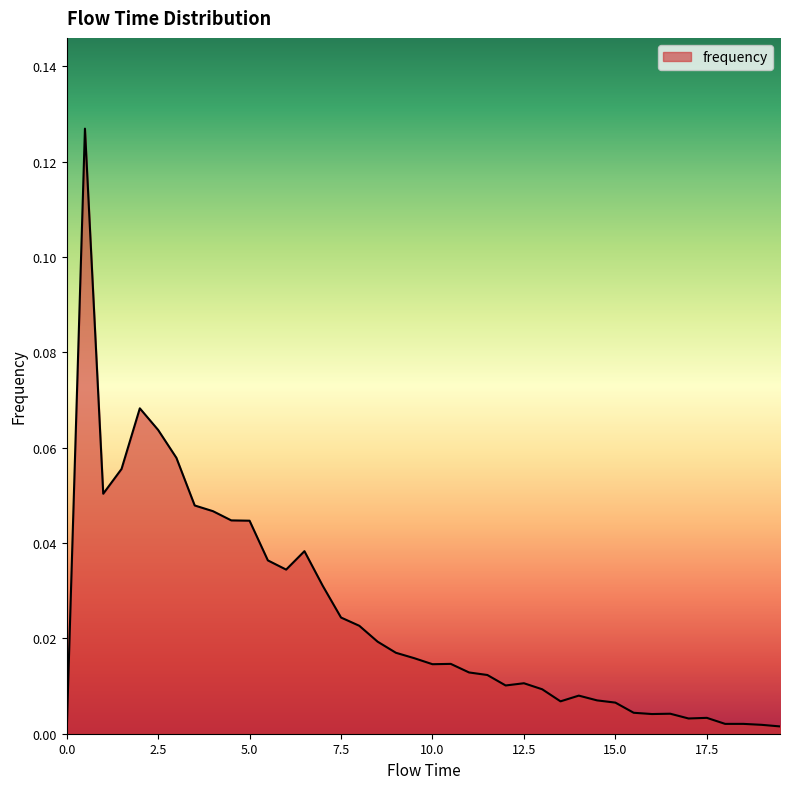

Reading right to left, what are all the values shown in this chart?

19.5=0.0	19.0=0.0	18.5=0.0	18.0=0.0	17.5=0.0	17.0=0.0	16.5=0.0	16.0=0.0	15.5=0.0	15.0=0.0	14.5=0.0	14.0=0.0	13.5=0.0	13.0=0.0	12.5=0.0	12.0=0.0	11.5=0.0	11.0=0.0	10.5=0.0	10.0=0.0	9.5=0.0	9.0=0.0	8.5=0.0	8.0=0.0	7.5=0.0	7.0=0.0	6.5=0.0	6.0=0.0	5.5=0.0	5.0=0.0	4.5=0.0	4.0=0.0	3.5=0.0	3.0=0.1	2.5=0.1	2.0=0.1	1.5=0.1	1.0=0.1	0.5=0.1	0.0=0.0